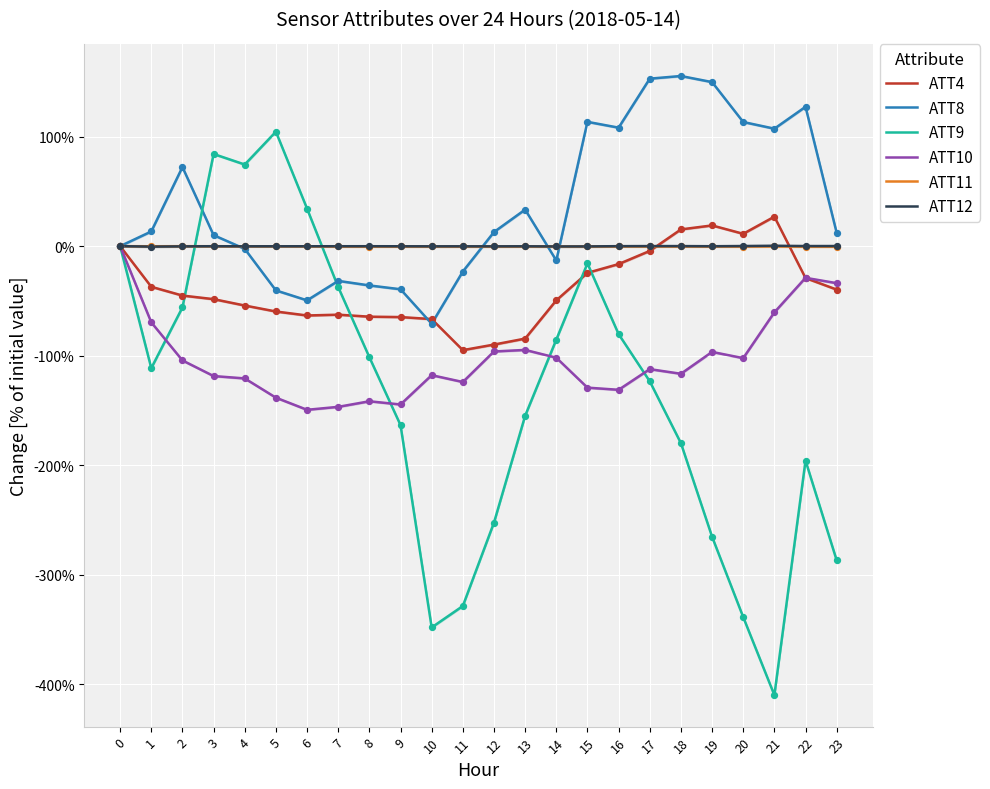

Is the value of ATT10 at 19 greater than the value of ATT11 at 11?

No